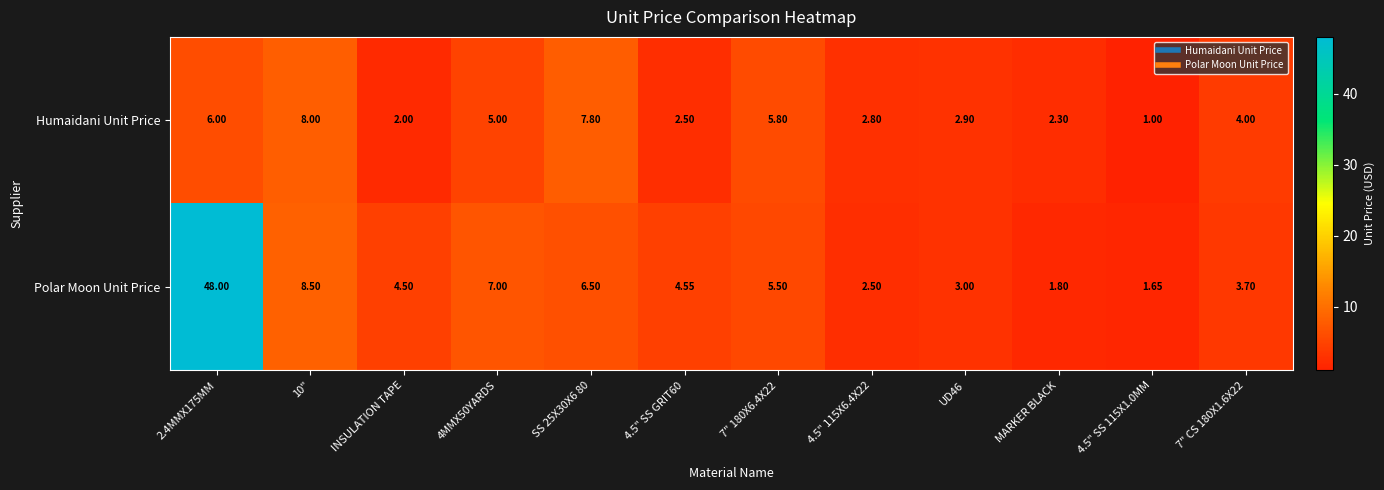

List the series in order of their overall mean, lowest first.

Humaidani Unit Price, Polar Moon Unit Price